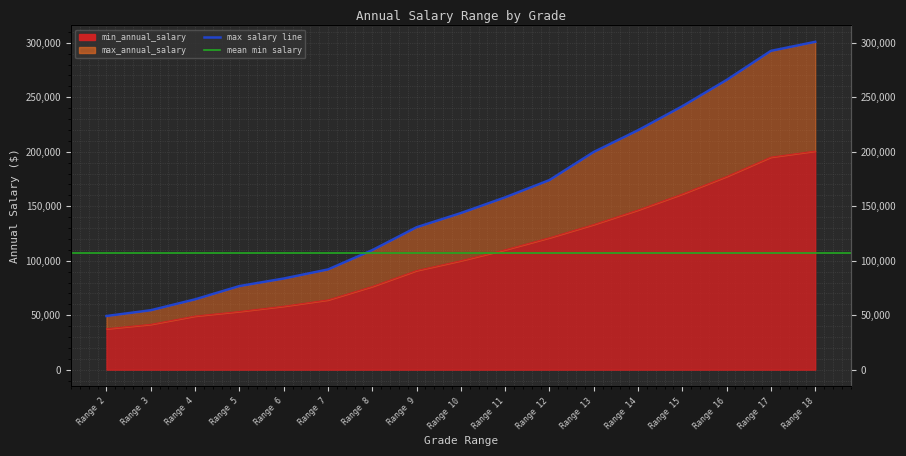

Which category has the highest value across all series?

Range 18